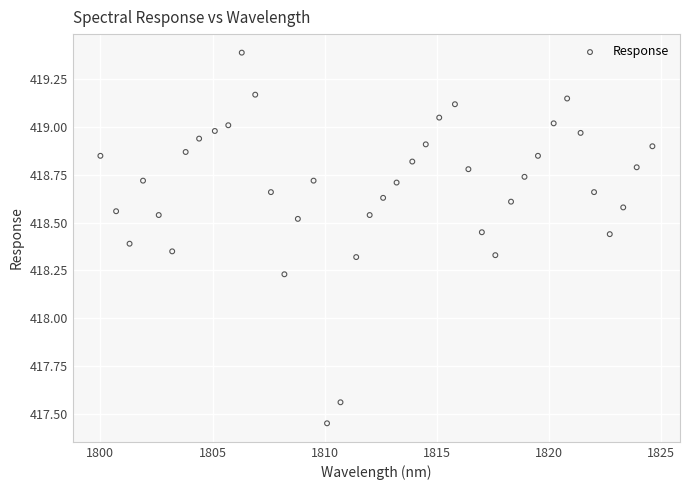

What is the range of X values (max minus min)?

24.6